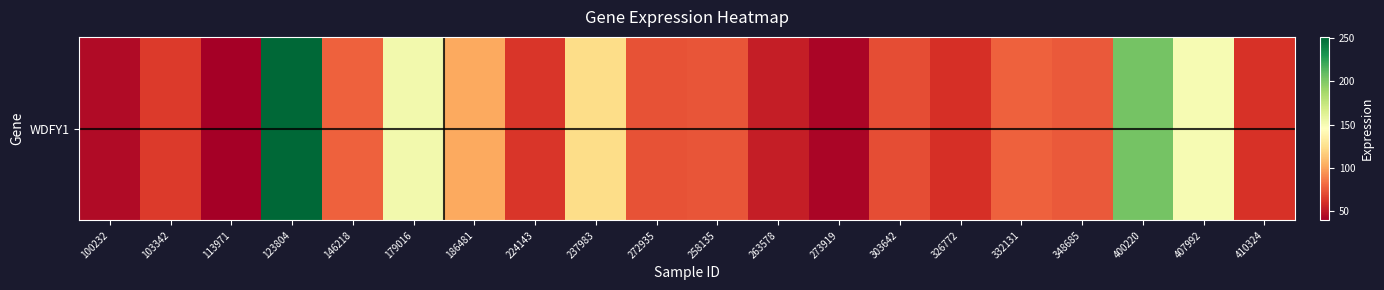

Rank the categories by value from lowest to highest.

113971, 273919, 100232, 263578, 326772, 410324, 224143, 103342, 303642, 272935, 258135, 348685, 332131, 146218, 186481, 237983, 407992, 179016, 400220, 123804